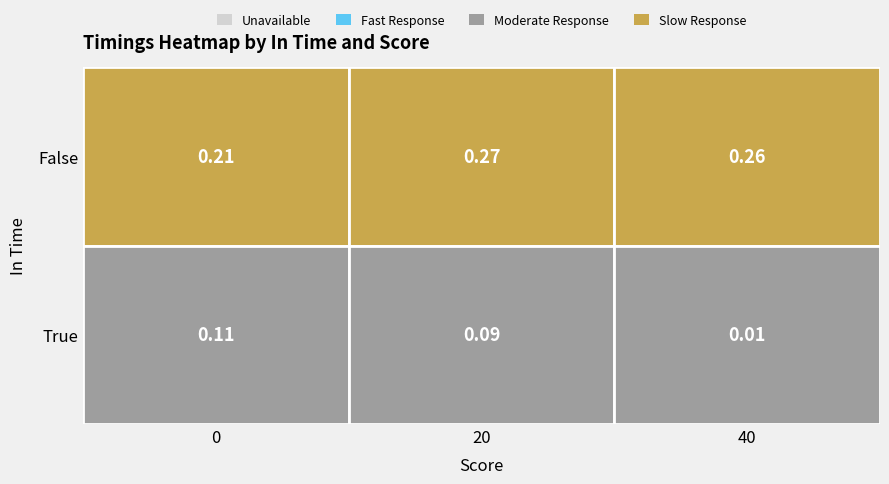

Between 0 and 40, which series saw the biggest shift?

True